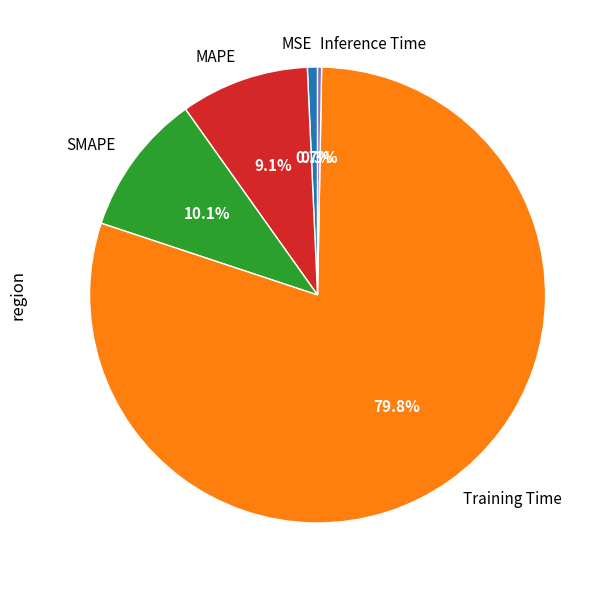

Is there any slice that represents more than half of the pie?

Yes